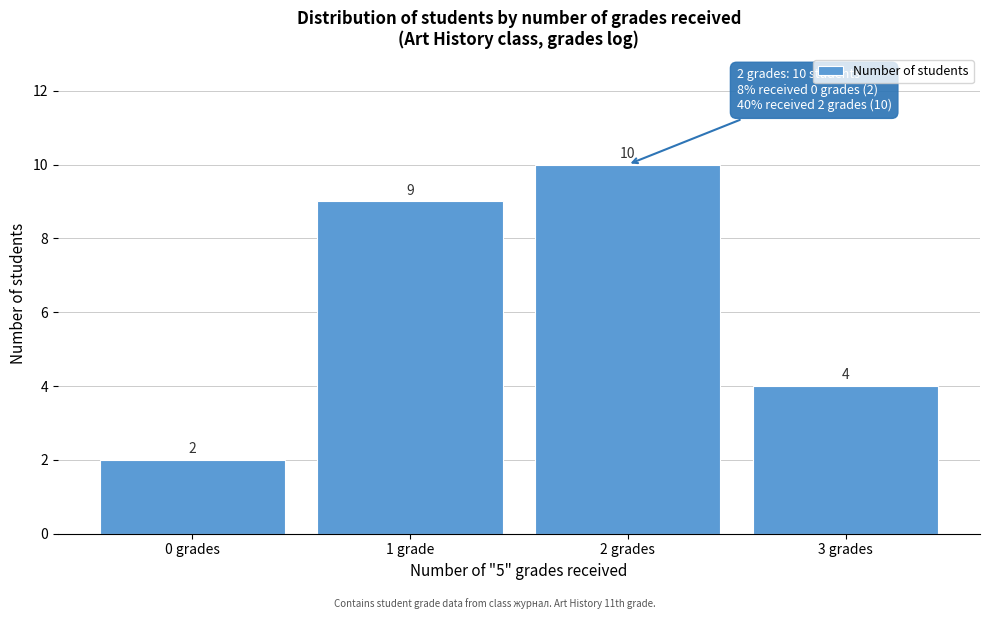

Reading left to right, list all the values displayed in this chart.

0 grades=2	1 grade=9	2 grades=10	3 grades=4